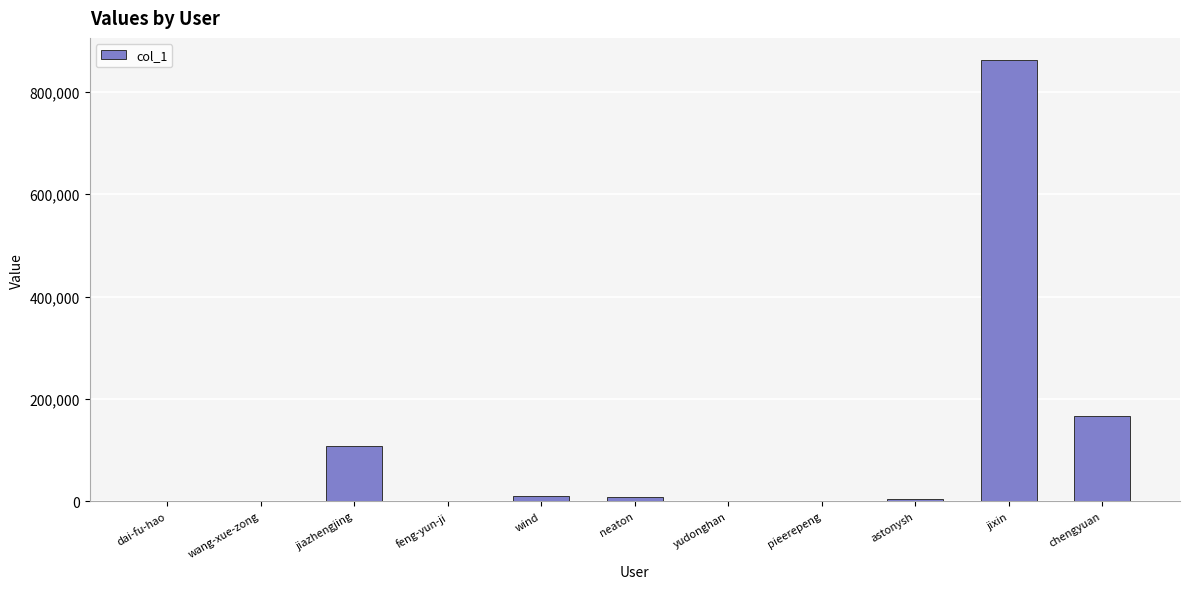

The chart shows a value of 108849 at jiazhengjing. True or false?

True